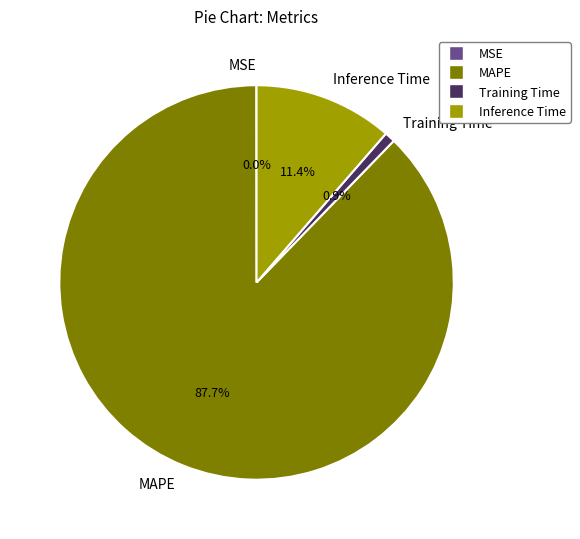

Which has a higher value, Inference Time or Training Time?

Inference Time